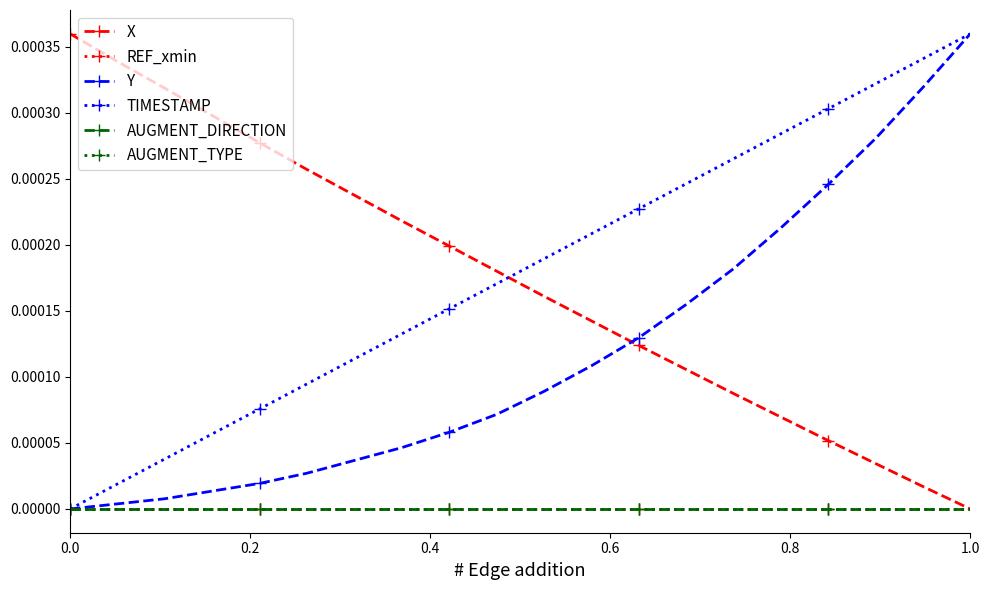

Which series has the widest spread of values?

X